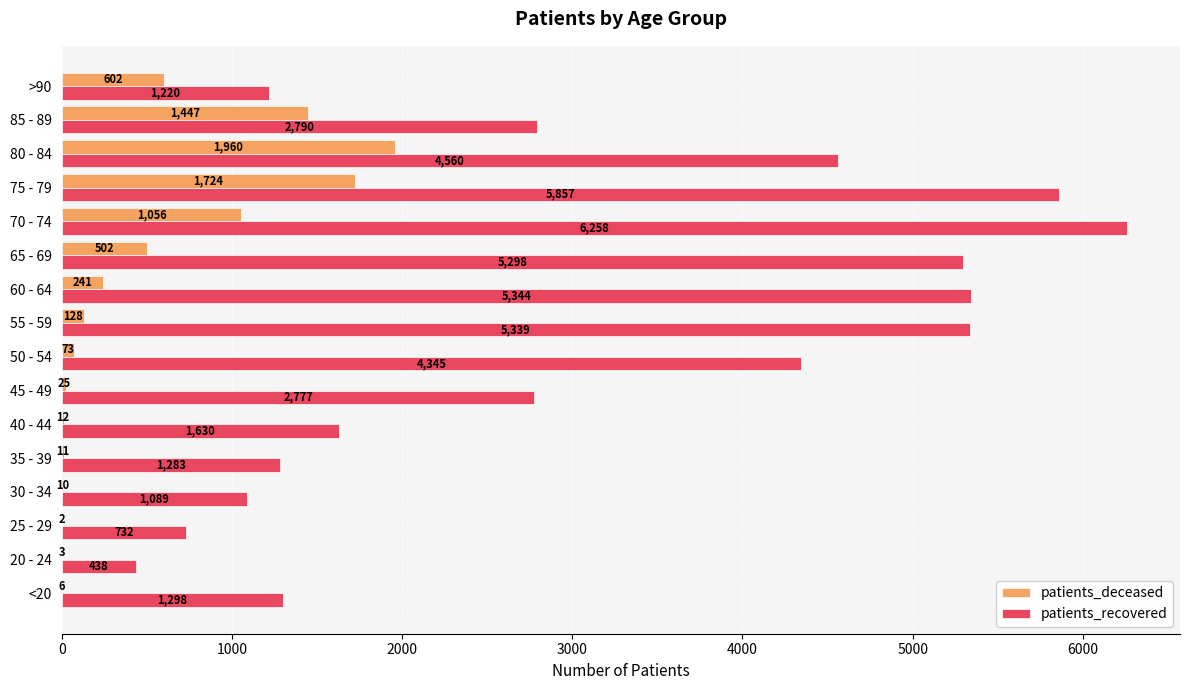

What is the total value across all series at 70 - 74?

7314